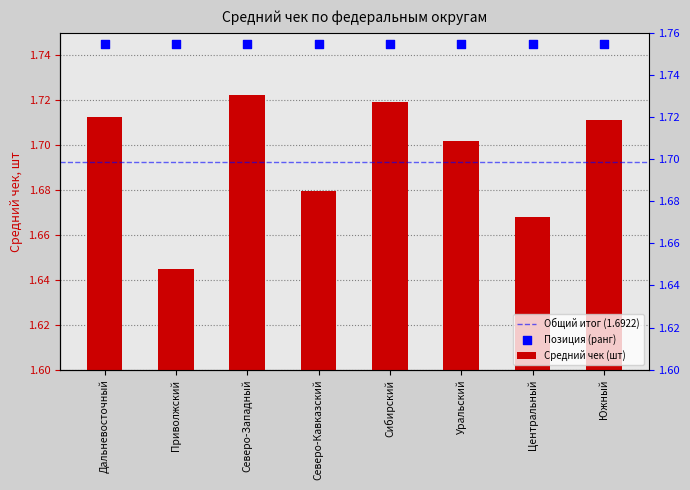

Between Северо-Кавказский and Сибирский, which is larger?

Сибирский